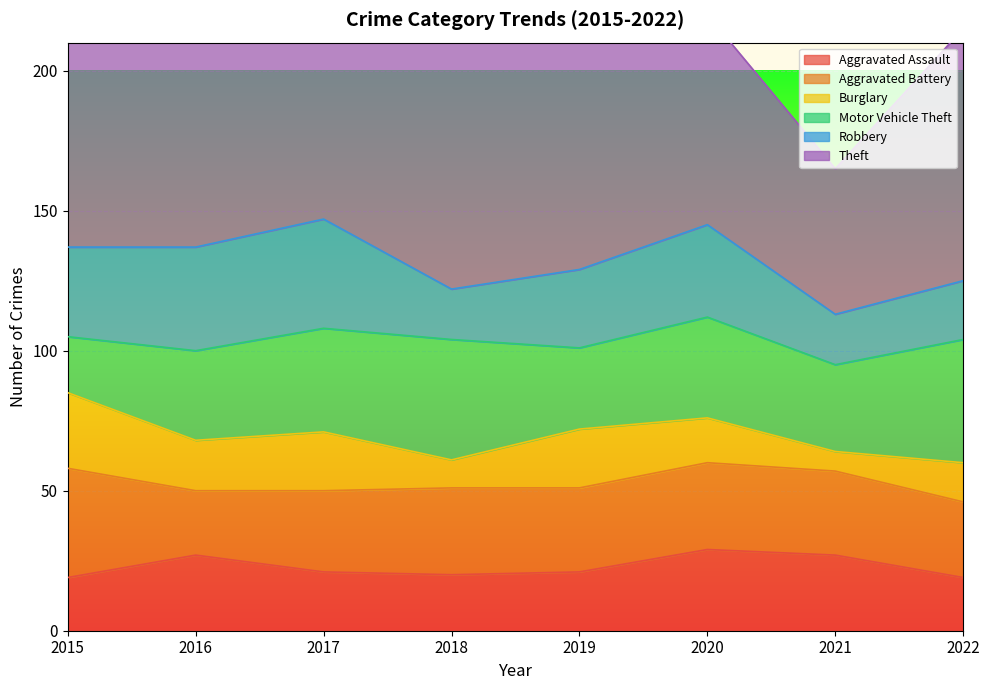

Is it true that Motor Vehicle Theft equals 36 at 2020?

True